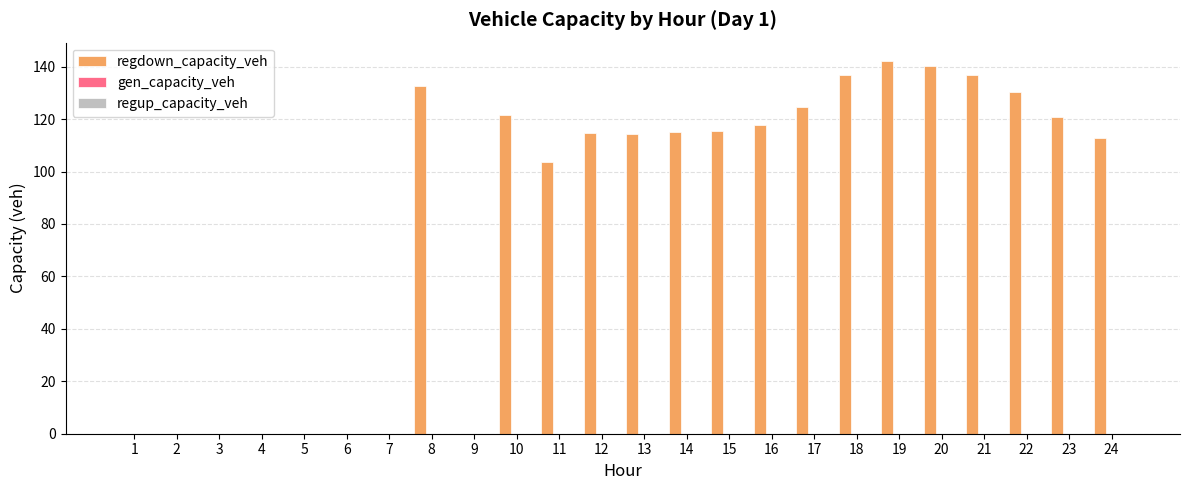

What is the maximum value shown in the chart?

142.1